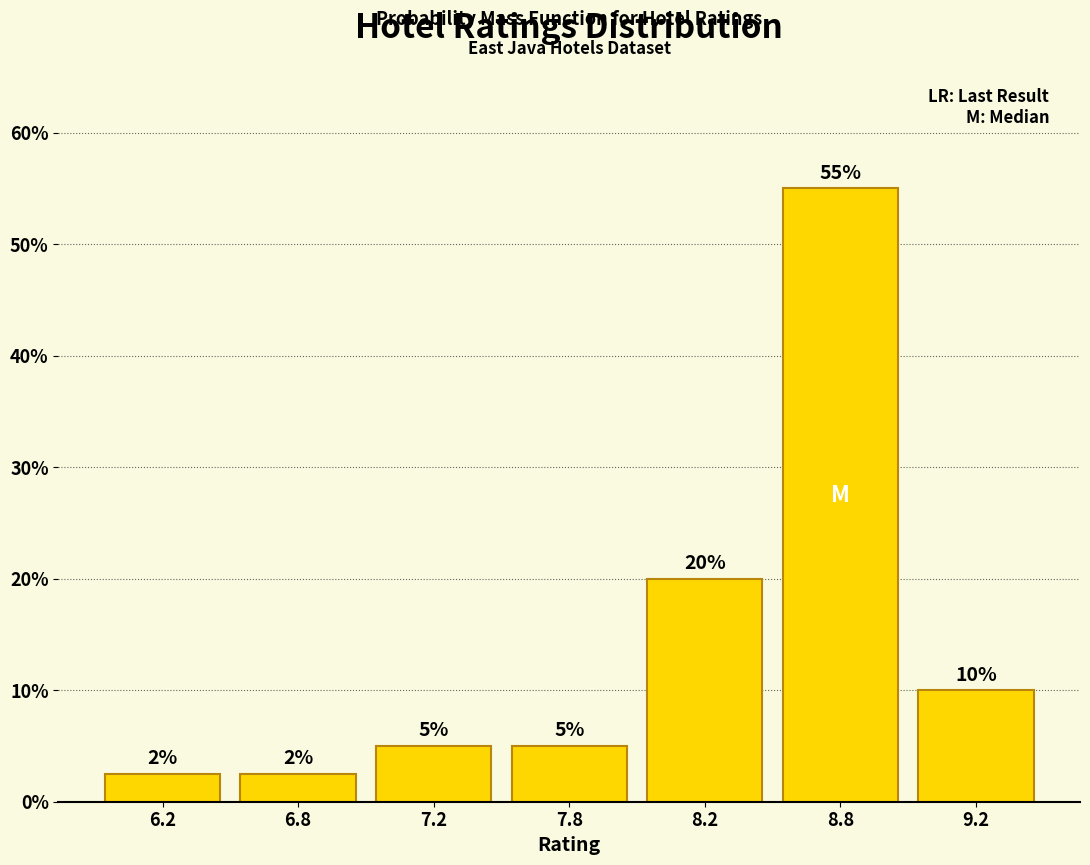

Approximately how many times larger is the value at 9.2 compared to 8.2?

0.5